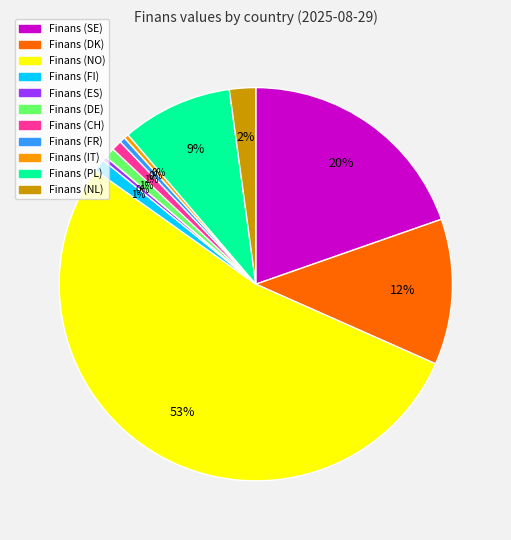

Which category has the biggest portion of the pie?

Finans (NO)